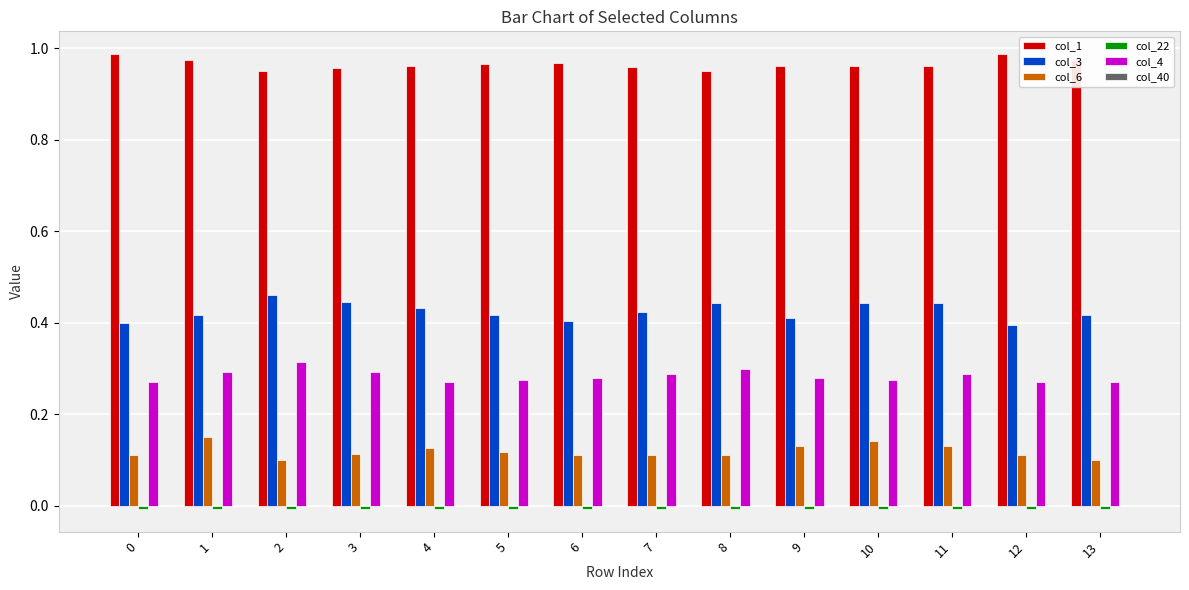

How many bars are there in total?

70